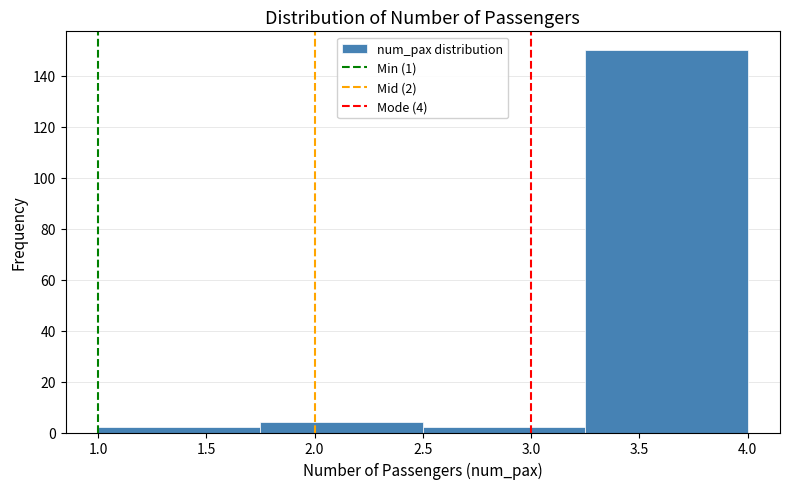

Over which range of the x-axis is the bar tallest?

3.25 to 4.00